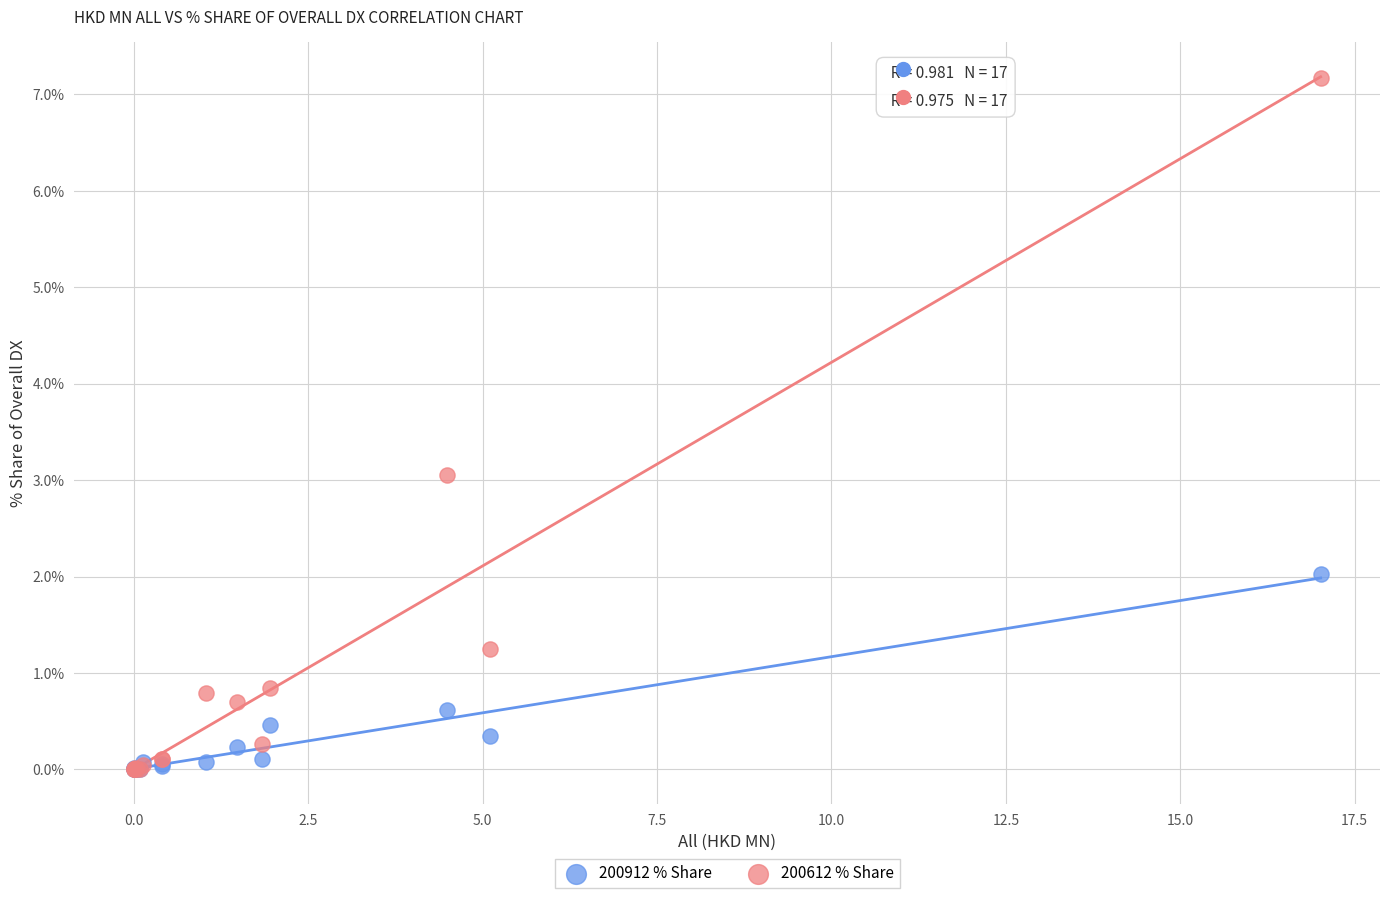

Which series has the widest spread of Y values?

200612 % Share